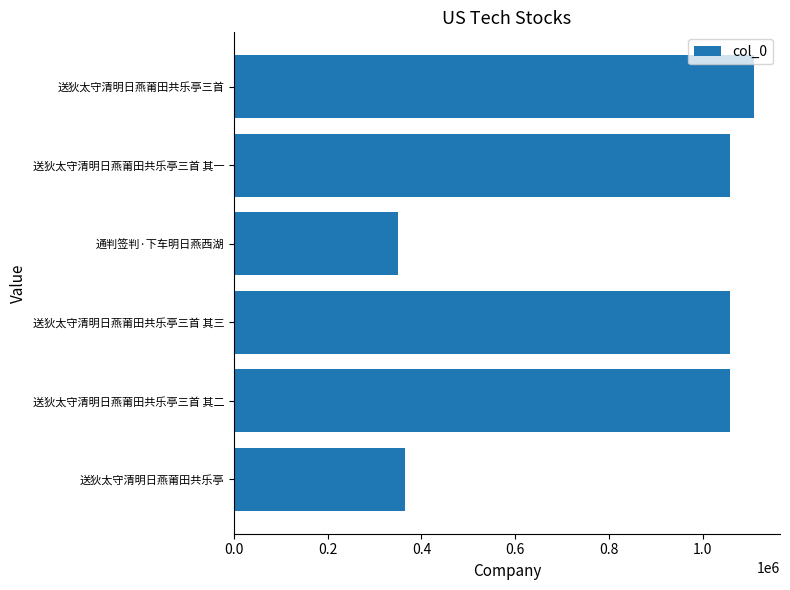

Is it true that the value at 送狄太守清明日燕莆田共乐亭 is 221882?

False